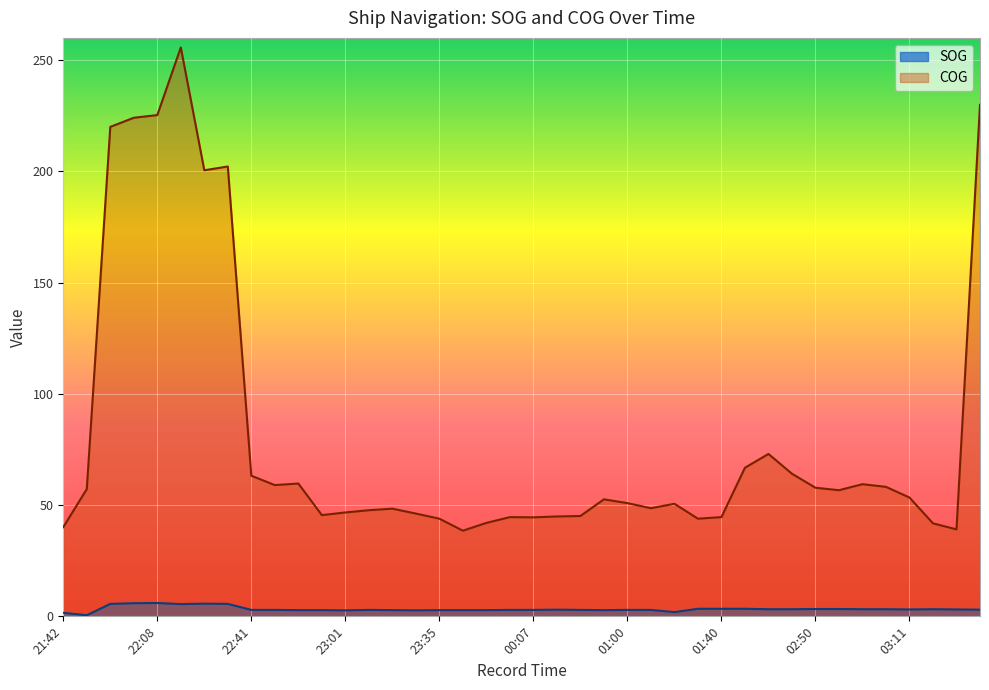

What is the maximum value shown in the chart?

255.7